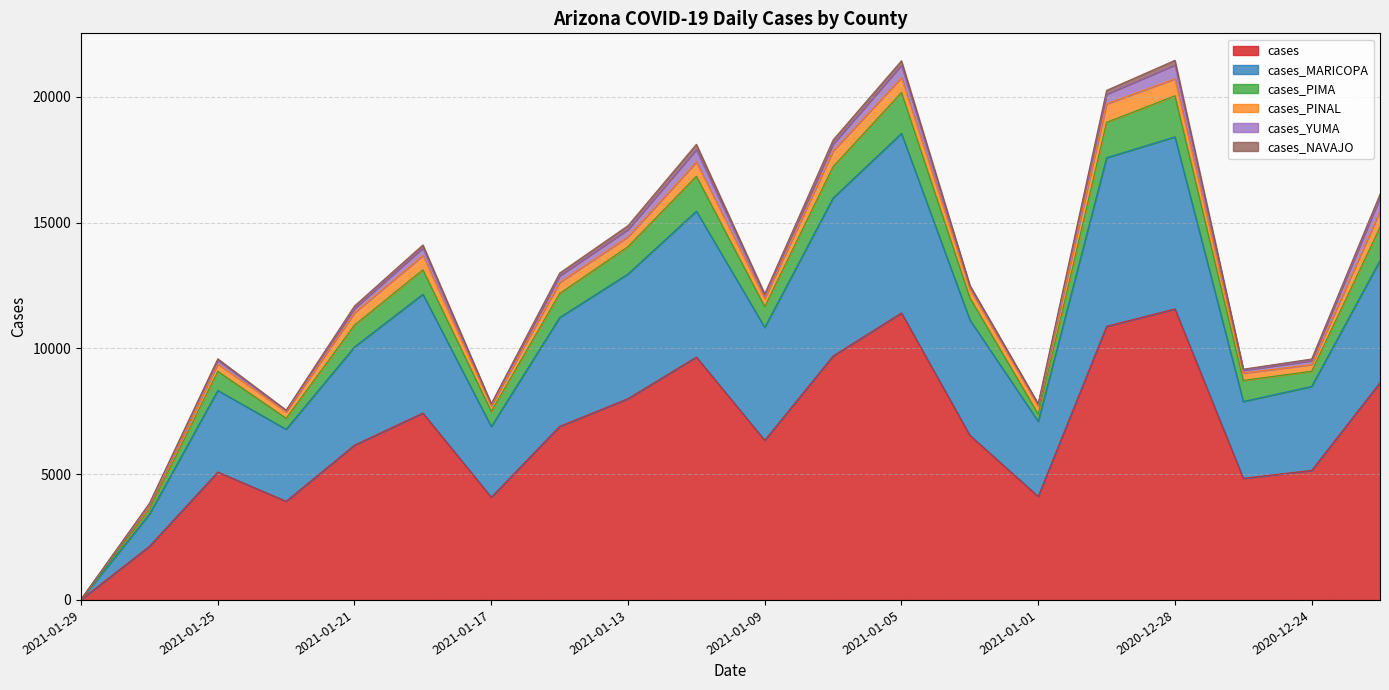

True or false: cases_YUMA has a value of 401 at 2021-01-13.

False